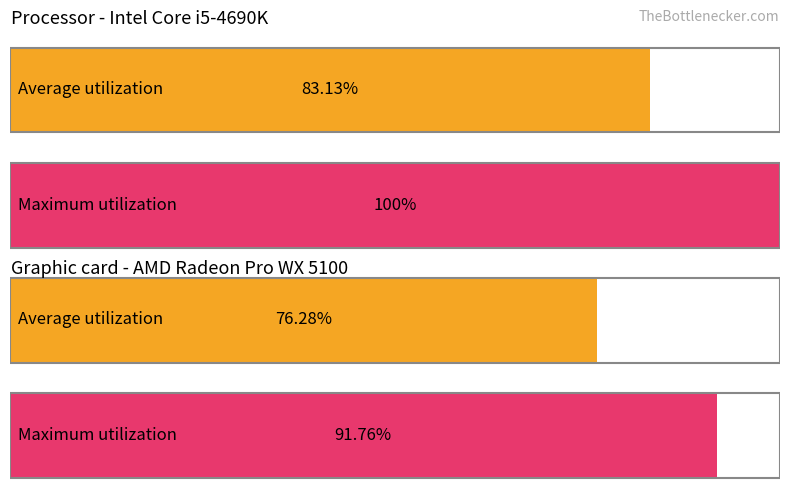

How many series are shown in this chart?

2